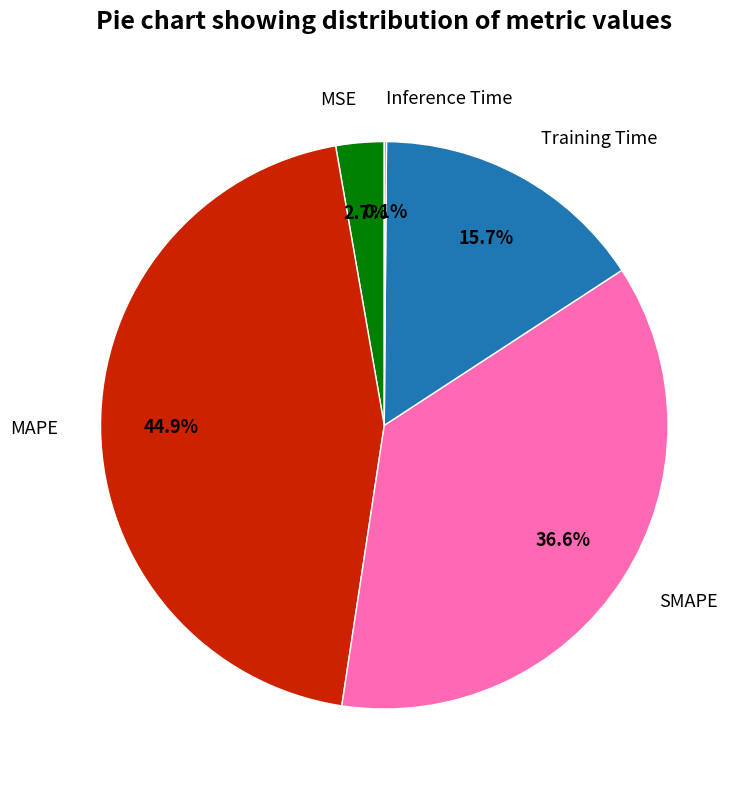

What percentage do SMAPE and MSE together represent?

39.3%